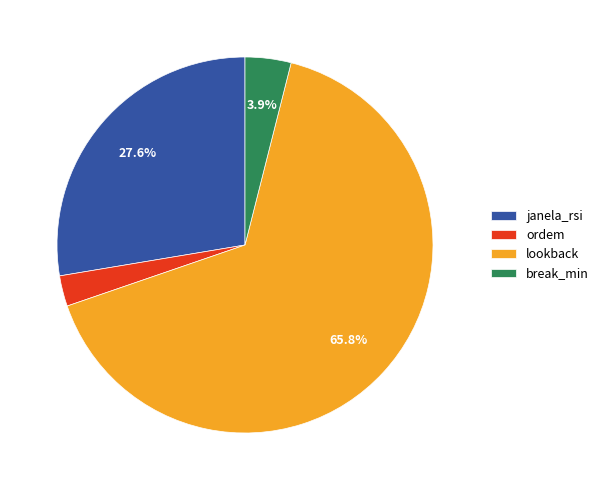

Which has a higher value, ordem or break_min?

break_min